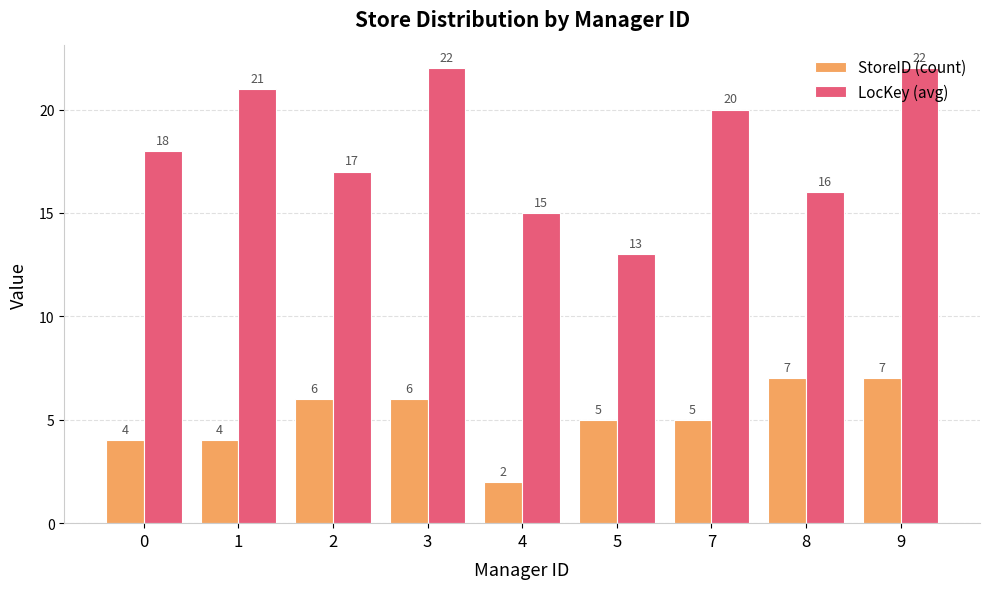

Which series has the widest spread of values?

LocKey (avg)